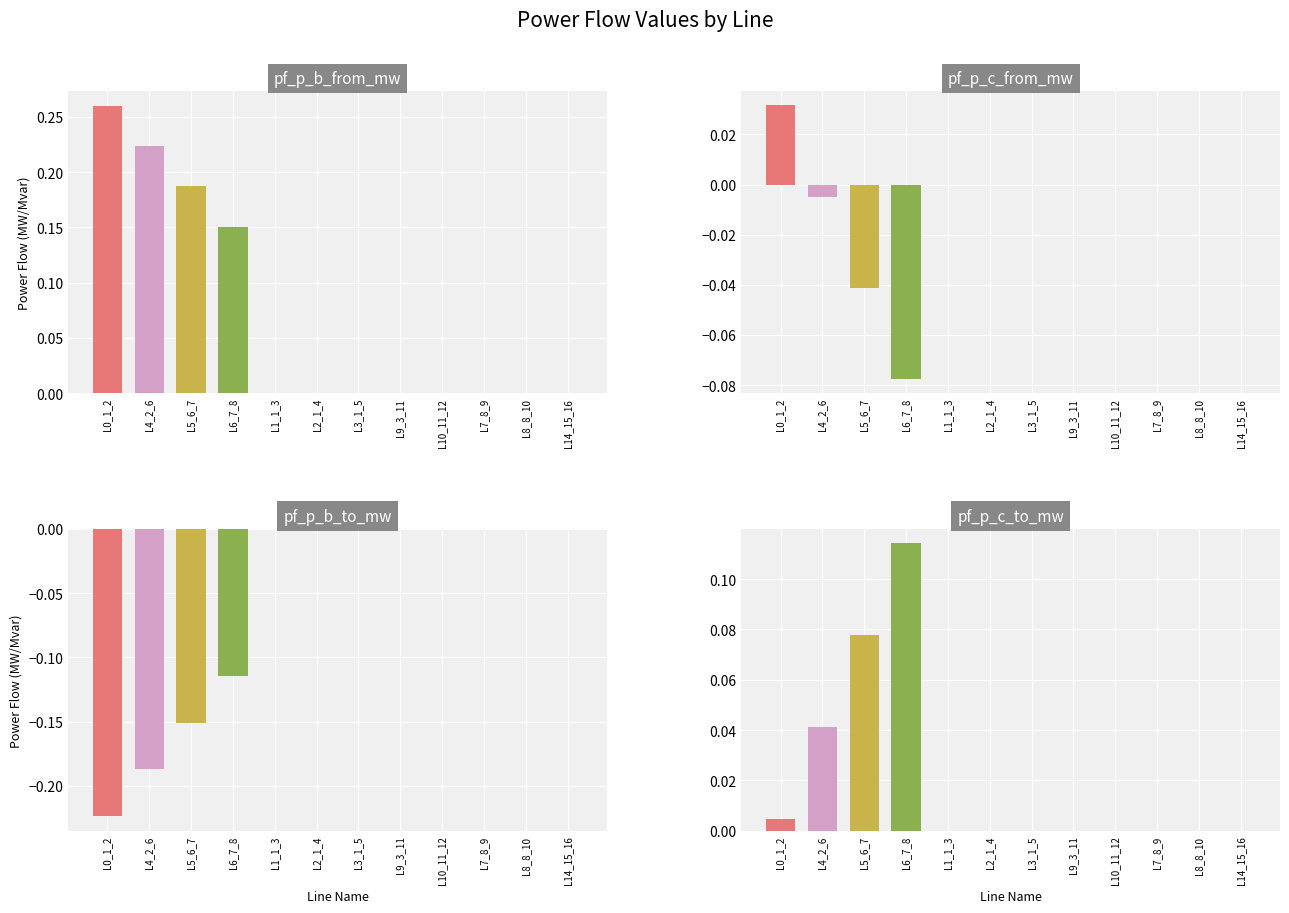

How many bars are there in total?

48